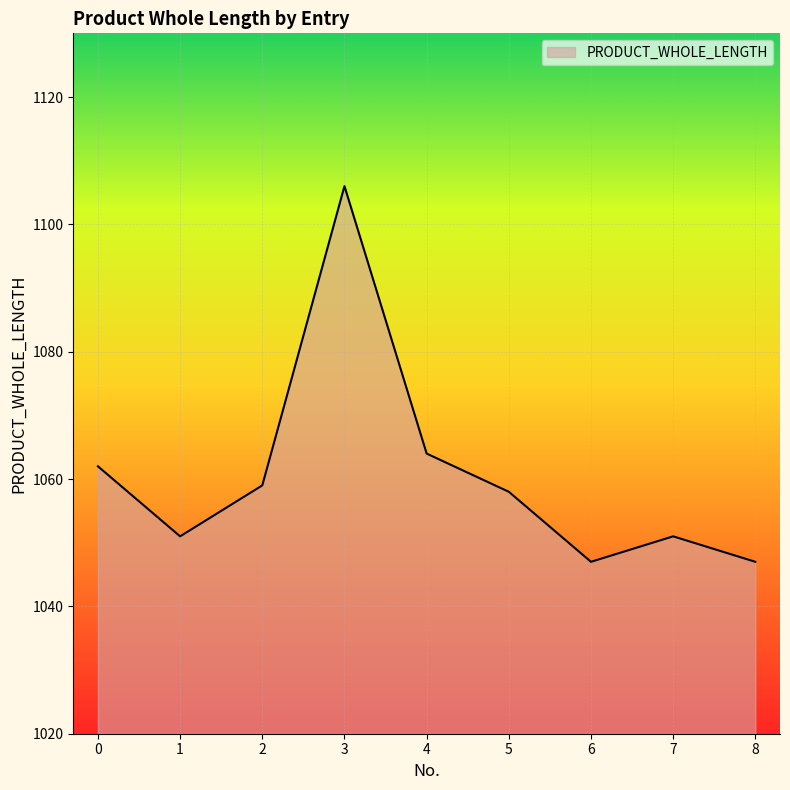

The chart shows a value of 1051 at 1. True or false?

True